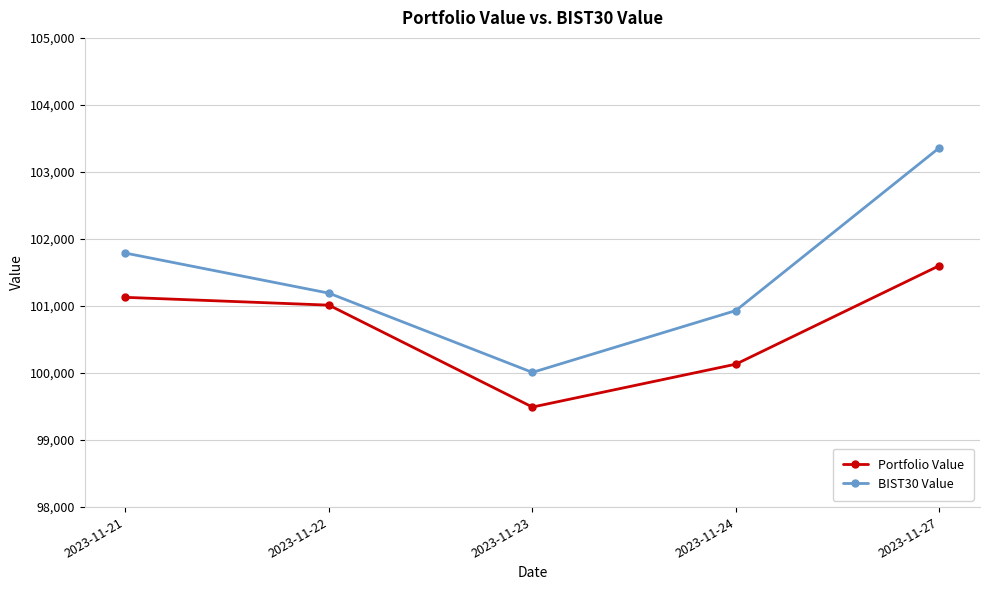

What is the difference between the second highest and minimum values in the Portfolio Value series?

1637.0